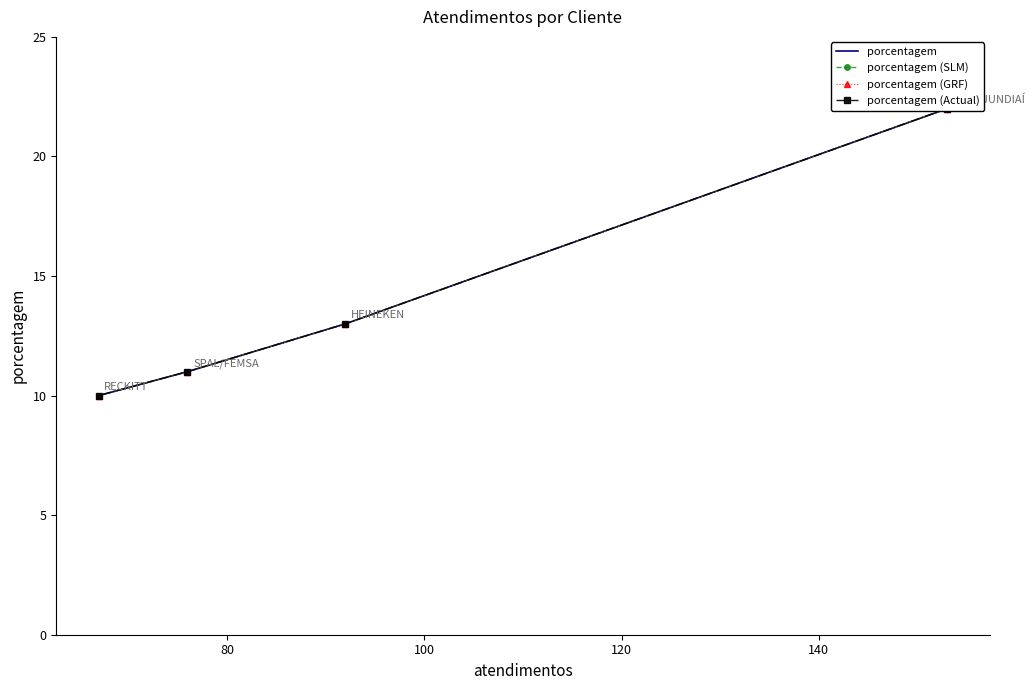

What is the minimum value shown in the chart?

10